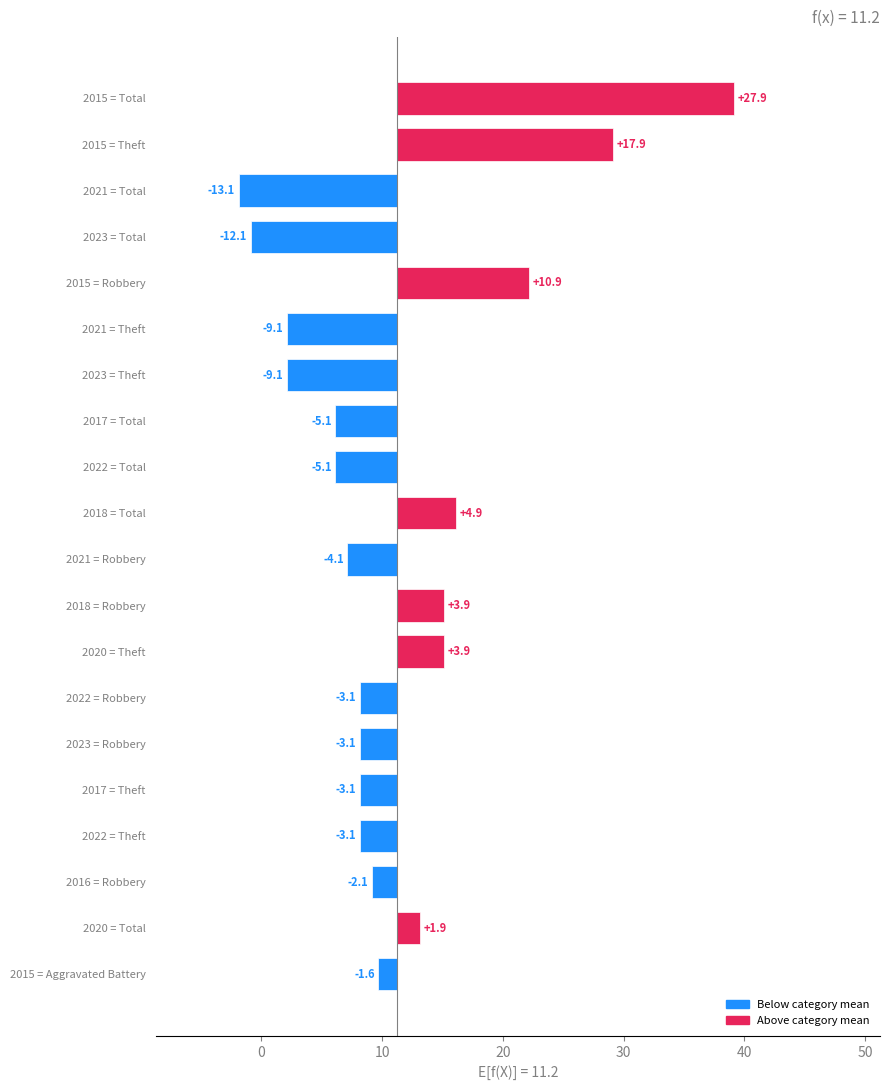

Is the value of Robbery at 2021 greater than the value of Aggravated Battery at 2021?

Yes